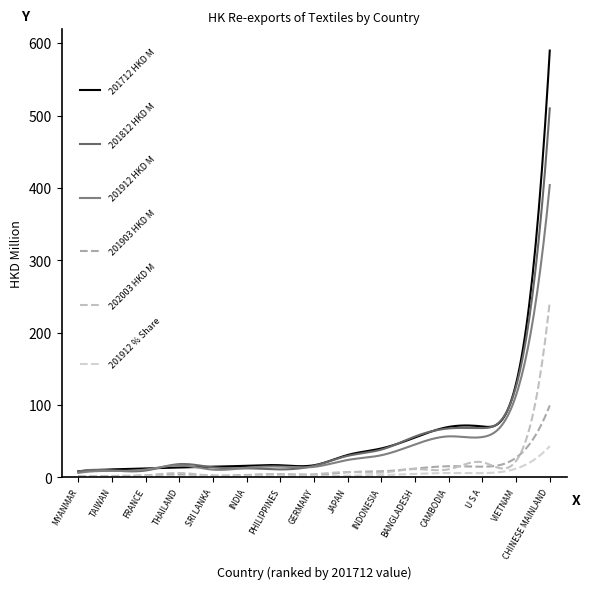

What is the greatest value displayed?

589.8